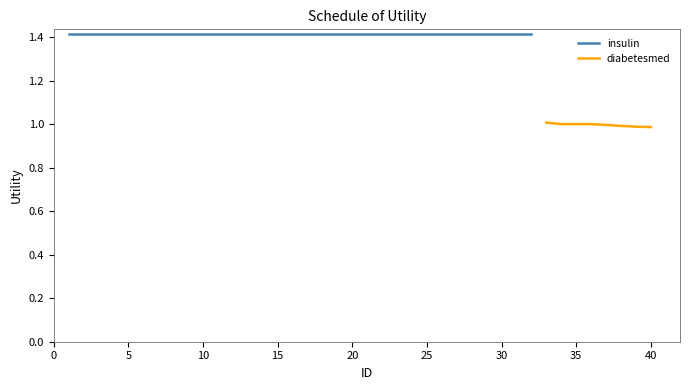

What is the average value?

1.0